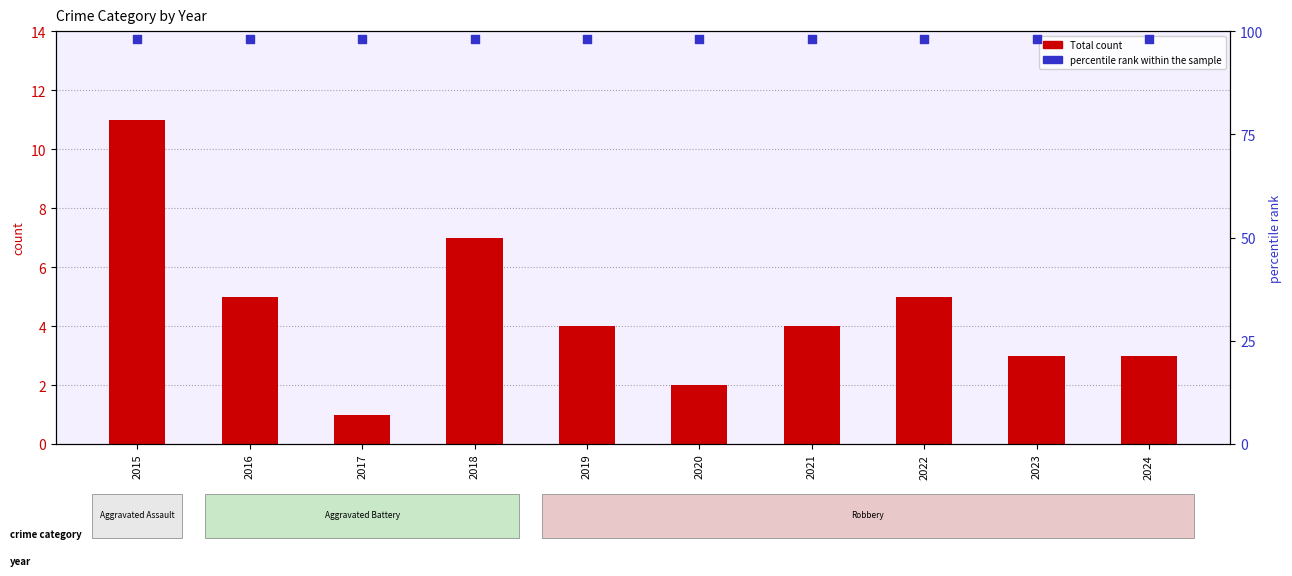

Is the value of percentile rank within the sample at 2023 greater than the value of Total at 2016?

Yes